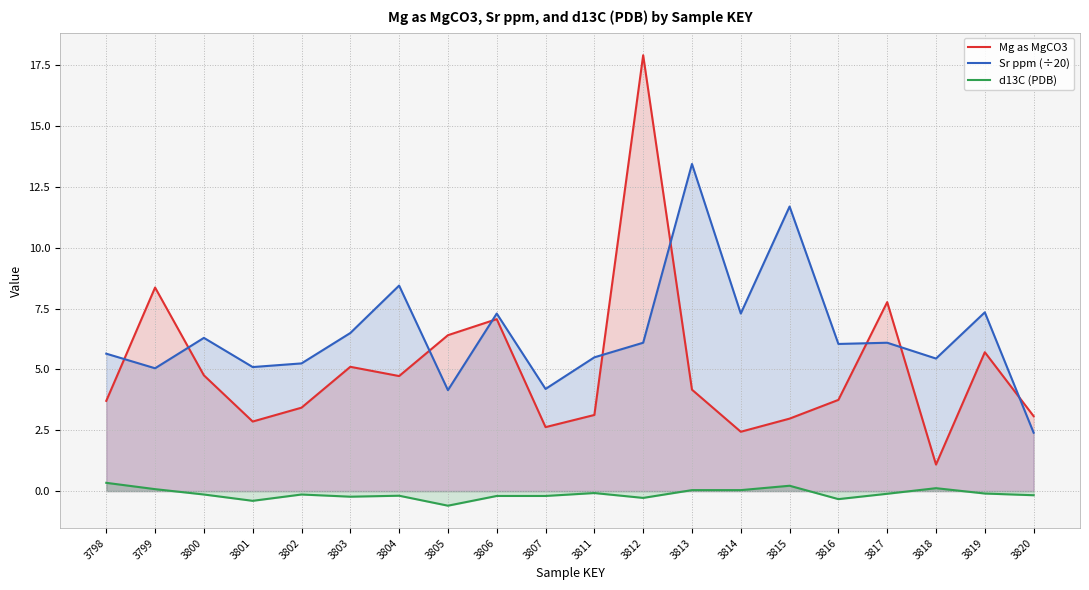

What is the lowest value of the d13C (PDB) series?

-0.6